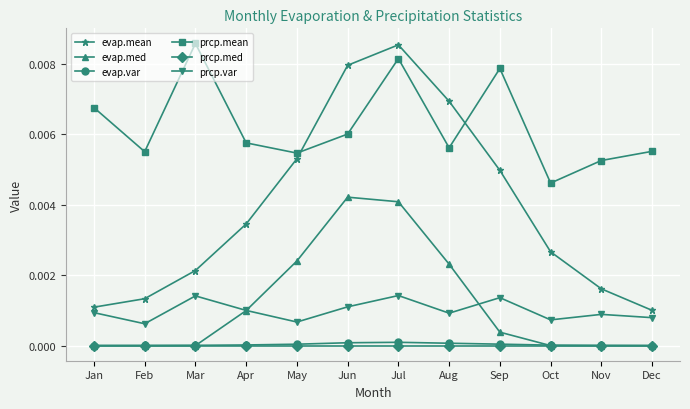

At which category is the sum across all series the highest?

Jul